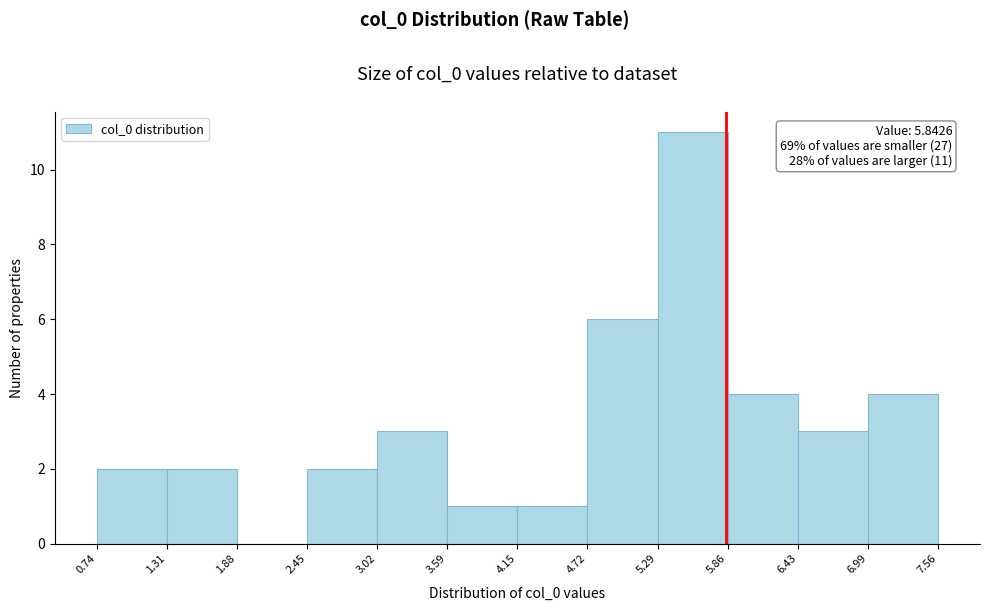

Which range on the x-axis has the tallest bar?

5.29 to 5.86